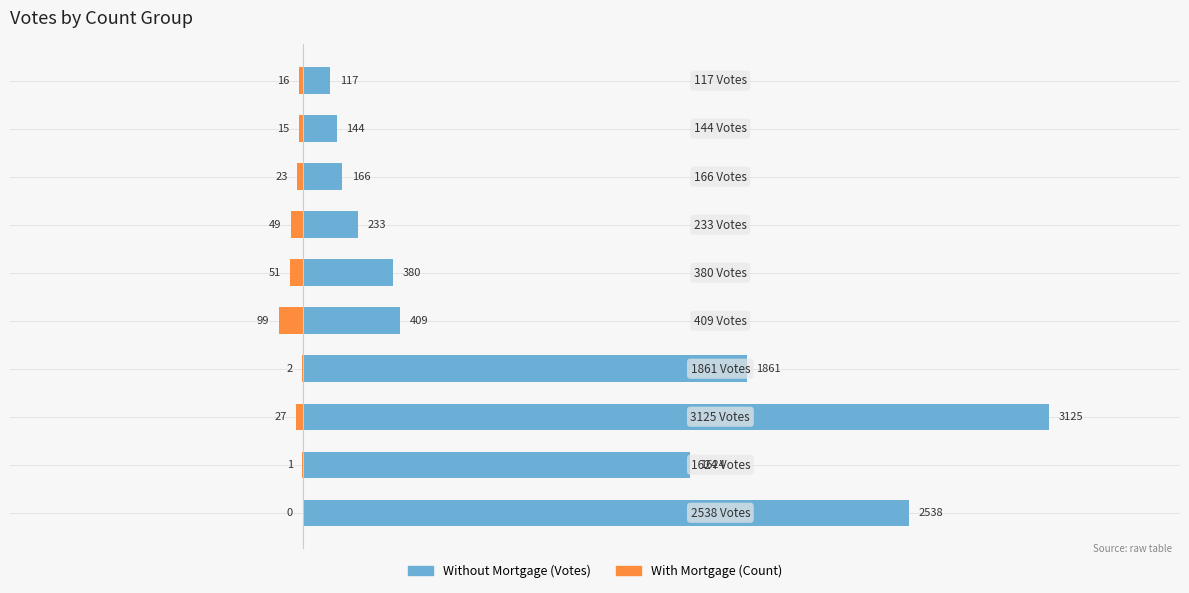

True or false: Without Mortgage has a value of 2538 at 0.

True